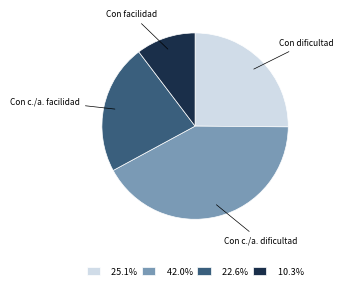

Does any single category account for the majority?

No